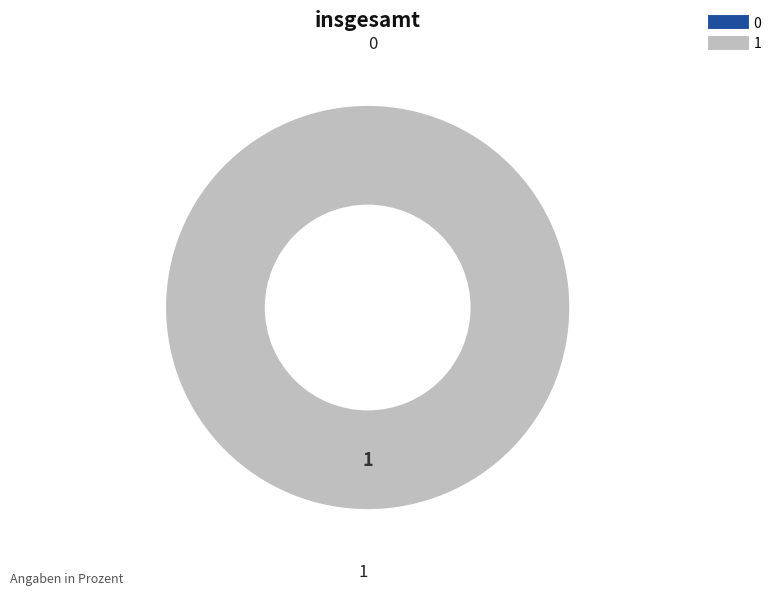

True or false: 0 accounts for 13% of the total.

False